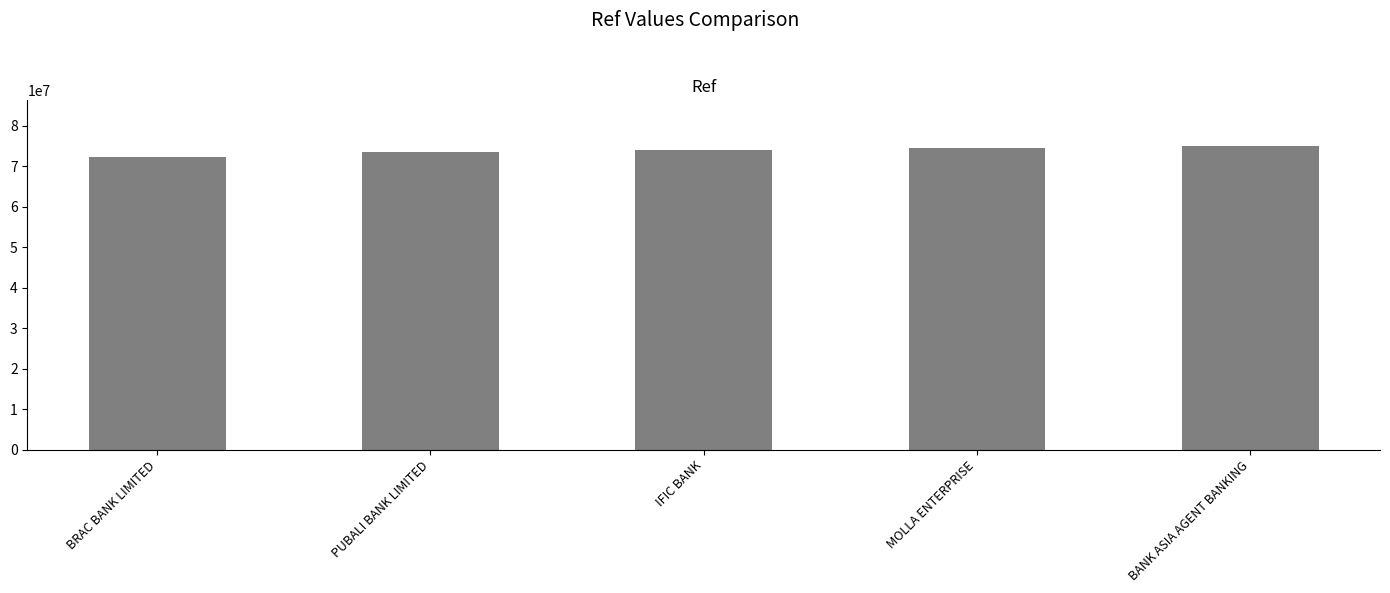

What is the sum of the values at IFIC BANK and BRAC BANK LIMITED?

146316901